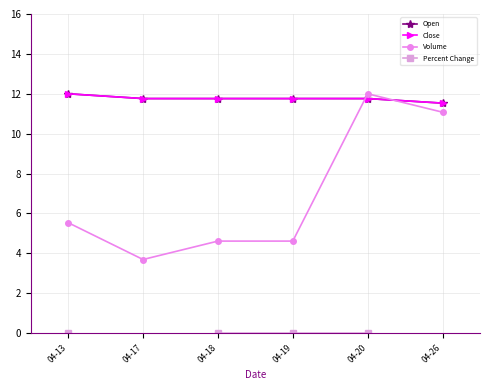

At which label is Open closest to 11?

04-26